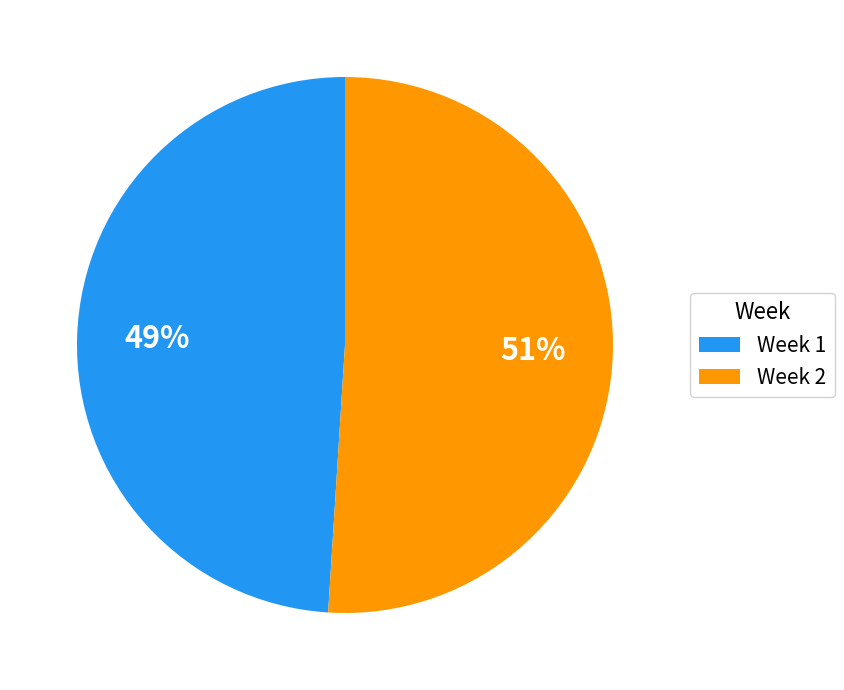

Does any single category account for the majority?

Yes